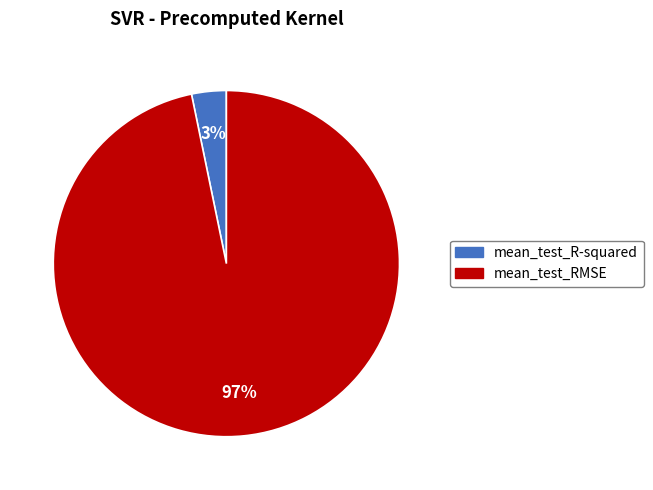

Which has a higher value, mean_test_R-squared or mean_test_RMSE?

mean_test_RMSE